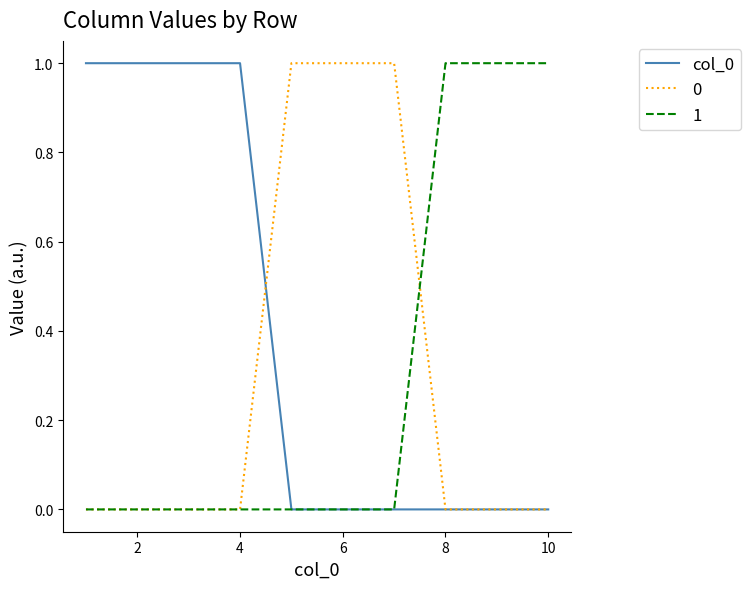

Does the chart display data point markers on the line(s)?

No